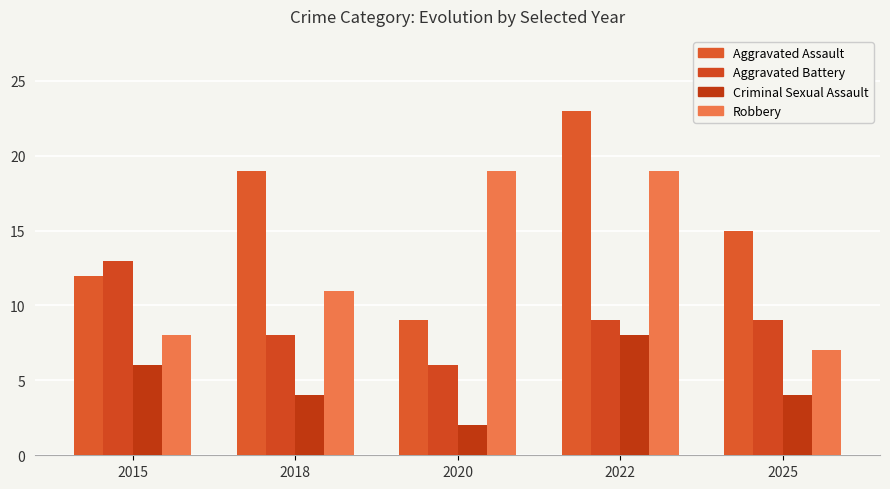

What is the minimum value shown in the chart?

2